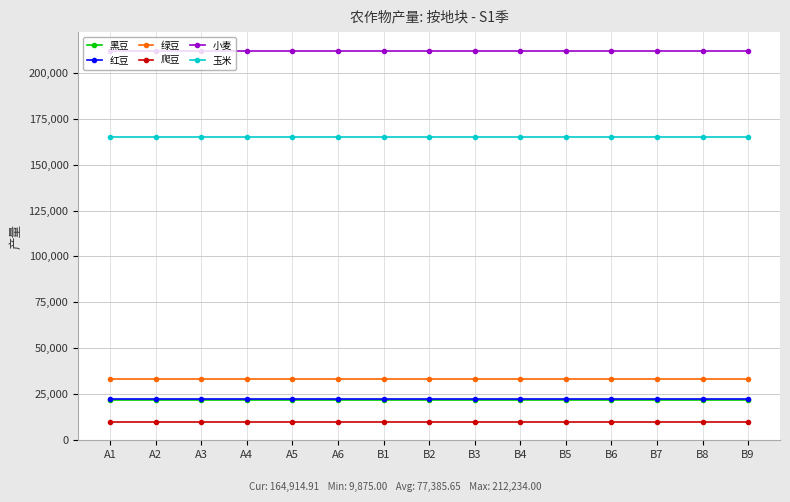

What position from the right is B1?

9